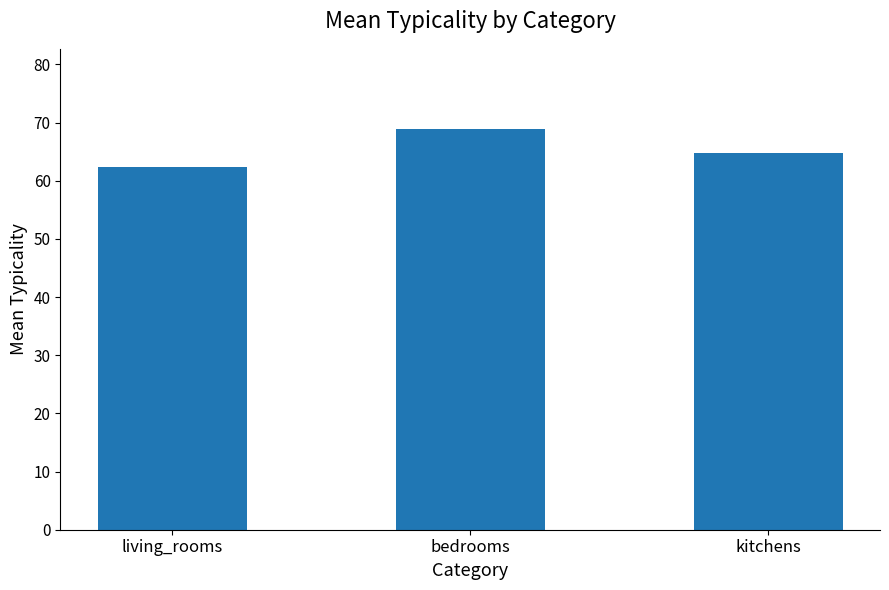

What is the label of the 1st bar from the left?

living_rooms